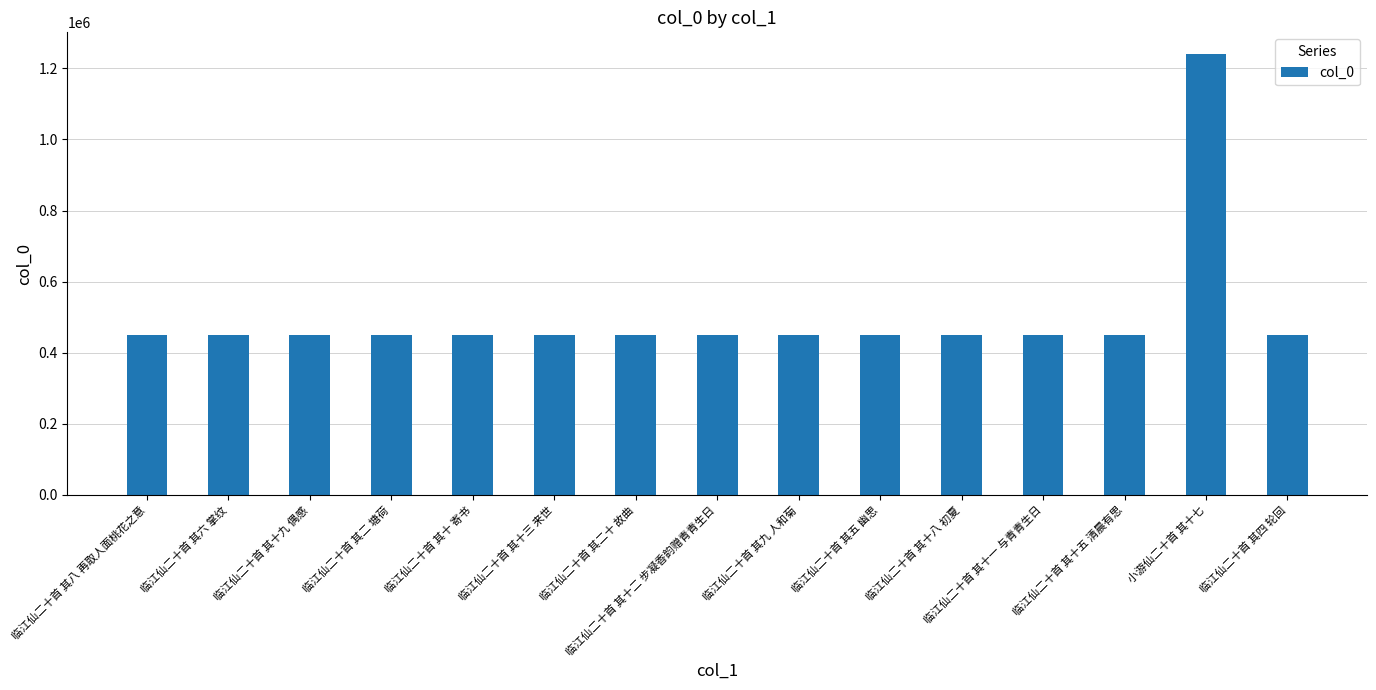

What is the average value?

502928